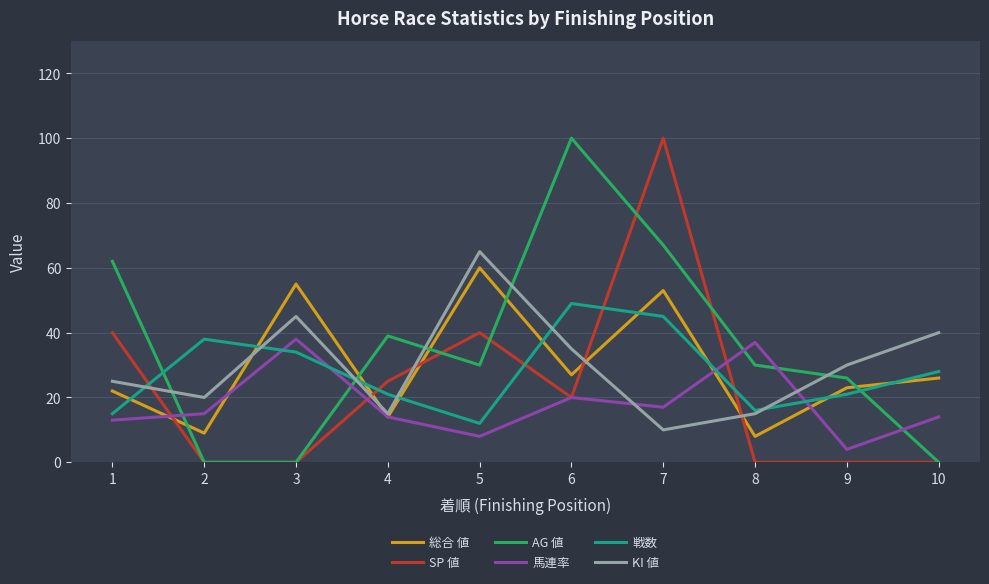

What are all the series names shown in the legend?

総合 値, SP 値, AG 値, 馬連率, 戦数, KI 値